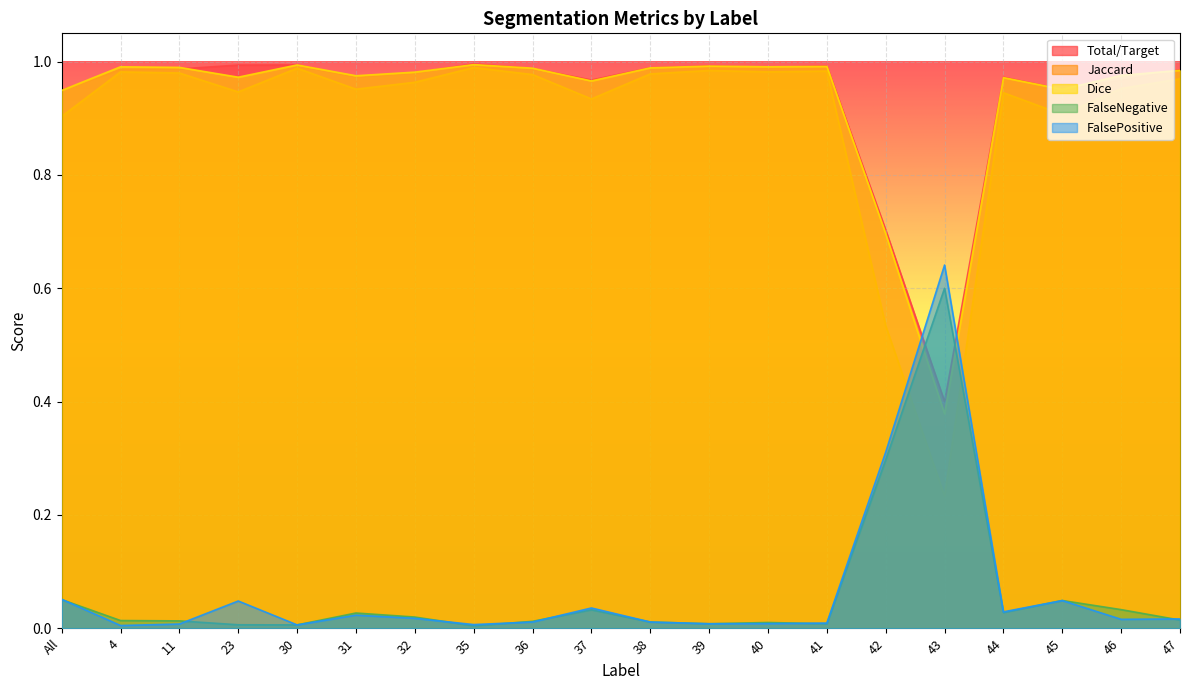

Between 11 and 37, which series saw the biggest shift?

Jaccard